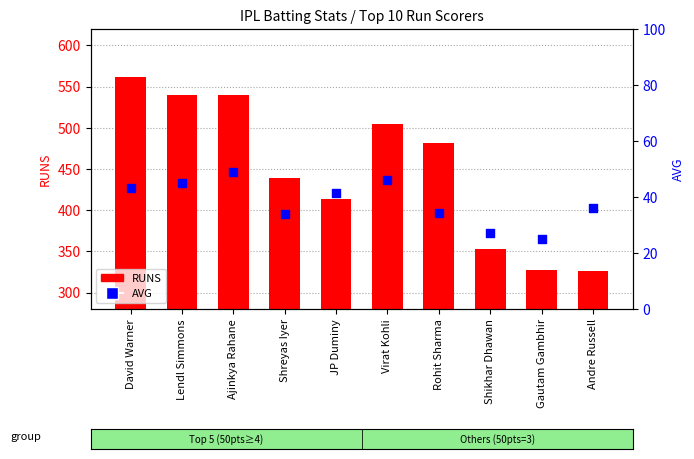

Which series has the largest total across all categories?

RUNS